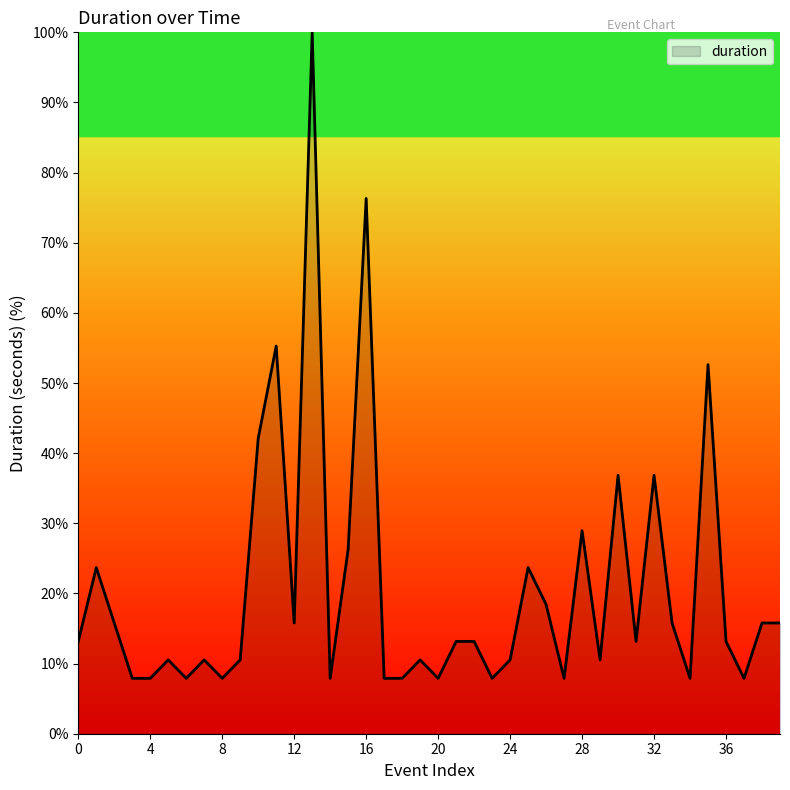

What is the smallest value displayed?

7.9